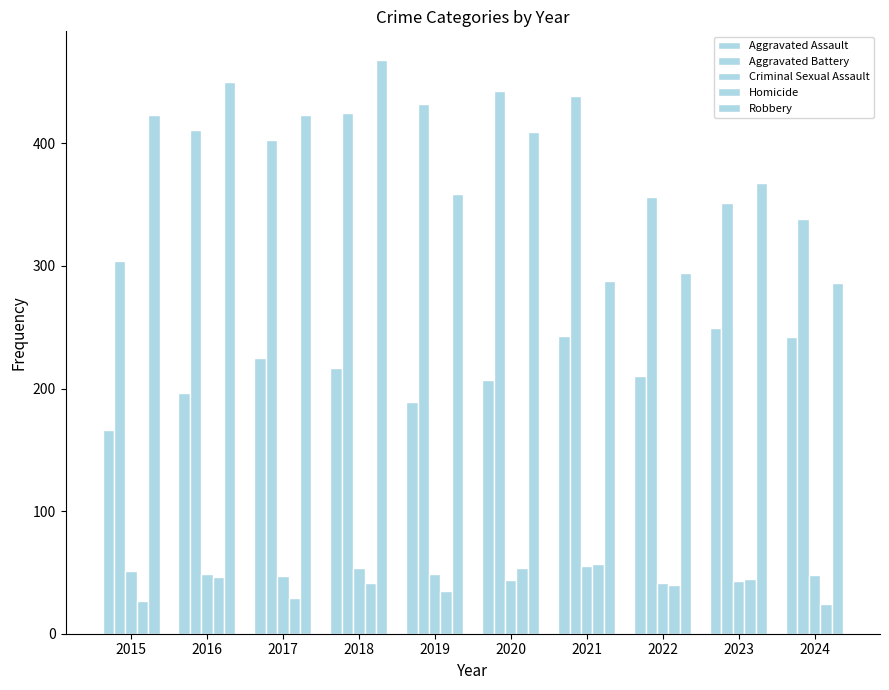

How many series are shown in this chart?

5